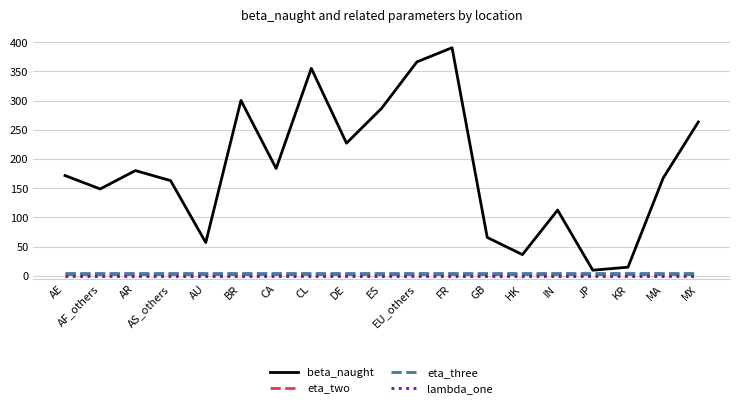

What is the difference between the highest and lowest values at KR?

14.5